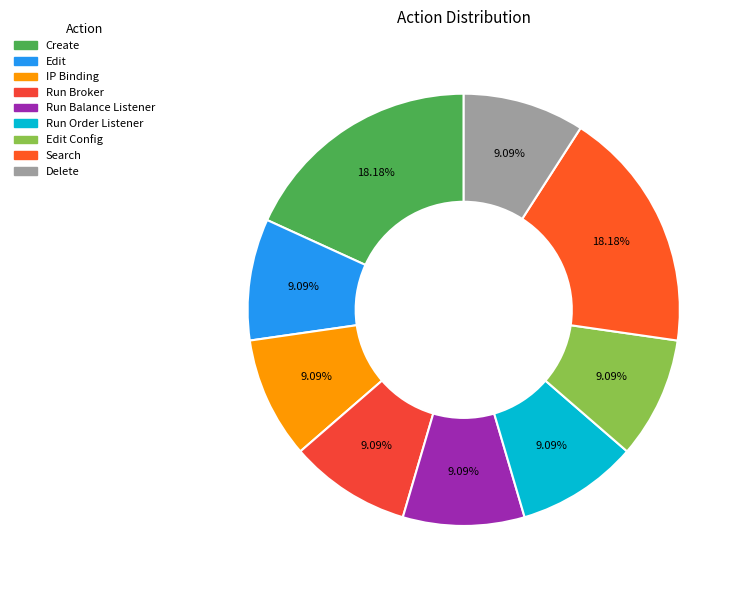

How many segments does this pie chart have?

9